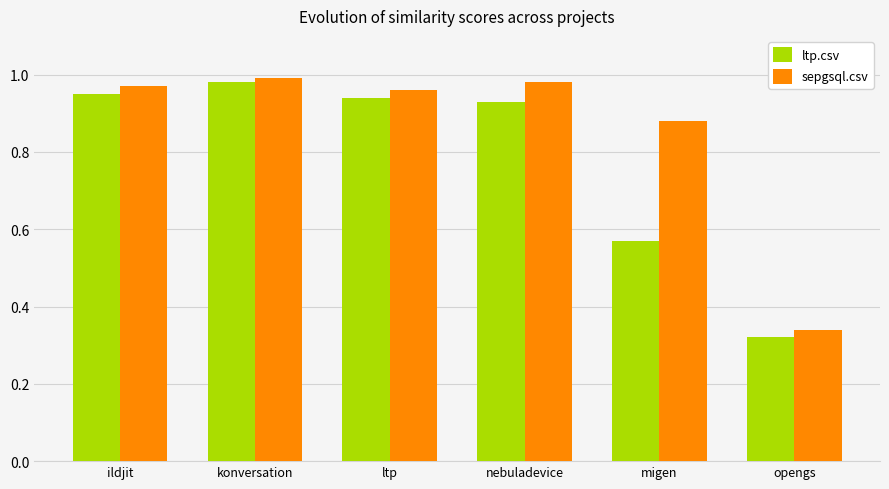

Is it true that ltp.csv equals 0.6 at ildjit?

False